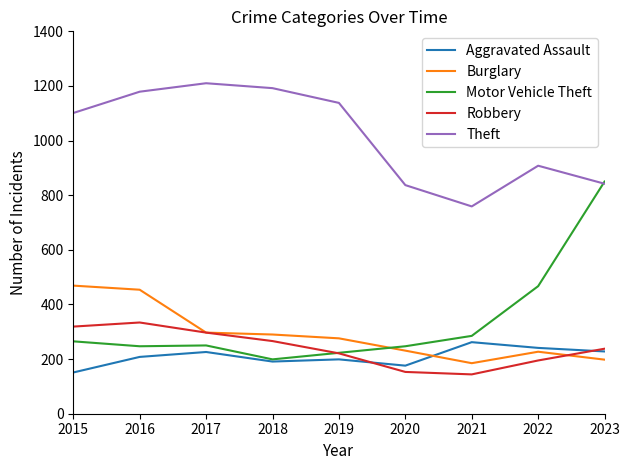

At 2016, list the series in order from largest to smallest.

Theft, Burglary, Robbery, Motor Vehicle Theft, Aggravated Assault